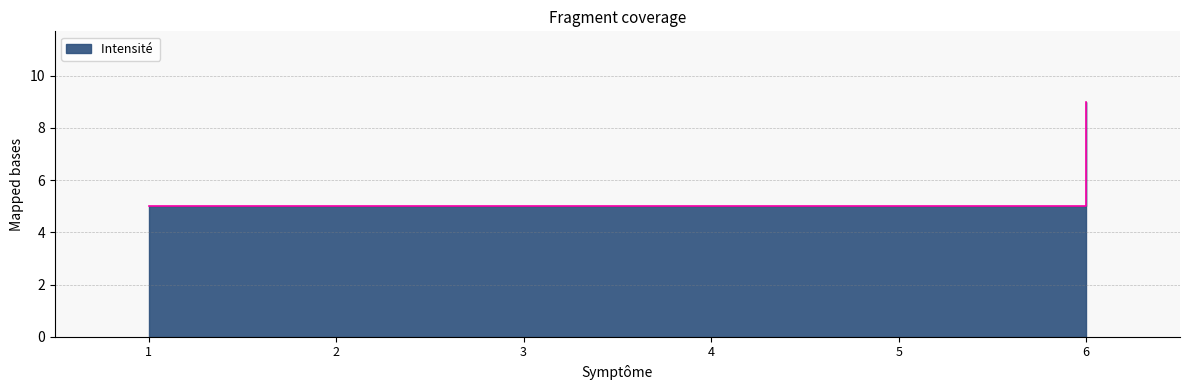

What is the difference between the maximum and minimum values?

4